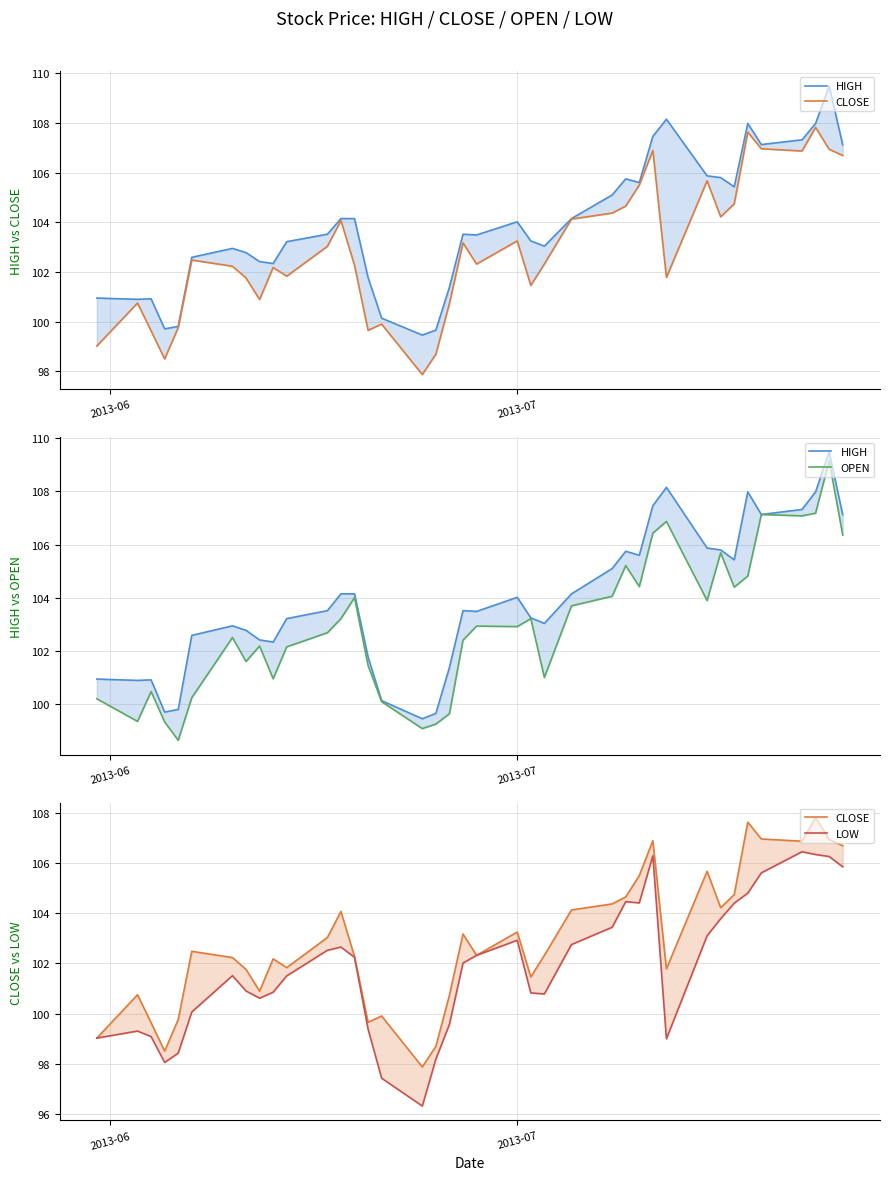

Which series has the largest total across all categories?

HIGH